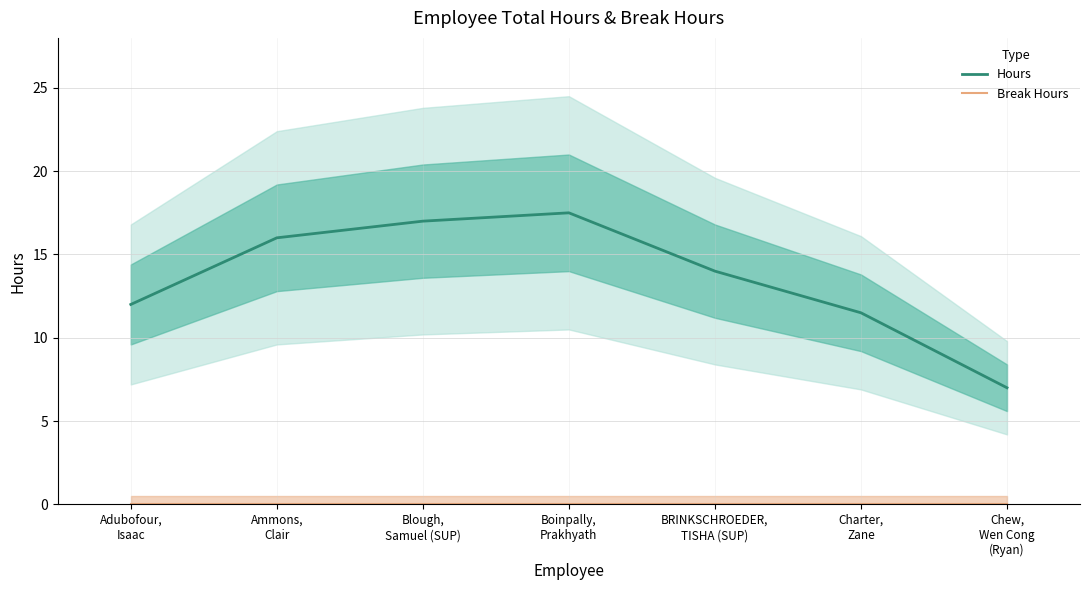

What is the difference between the second highest and minimum values in the Hours series?

10.0